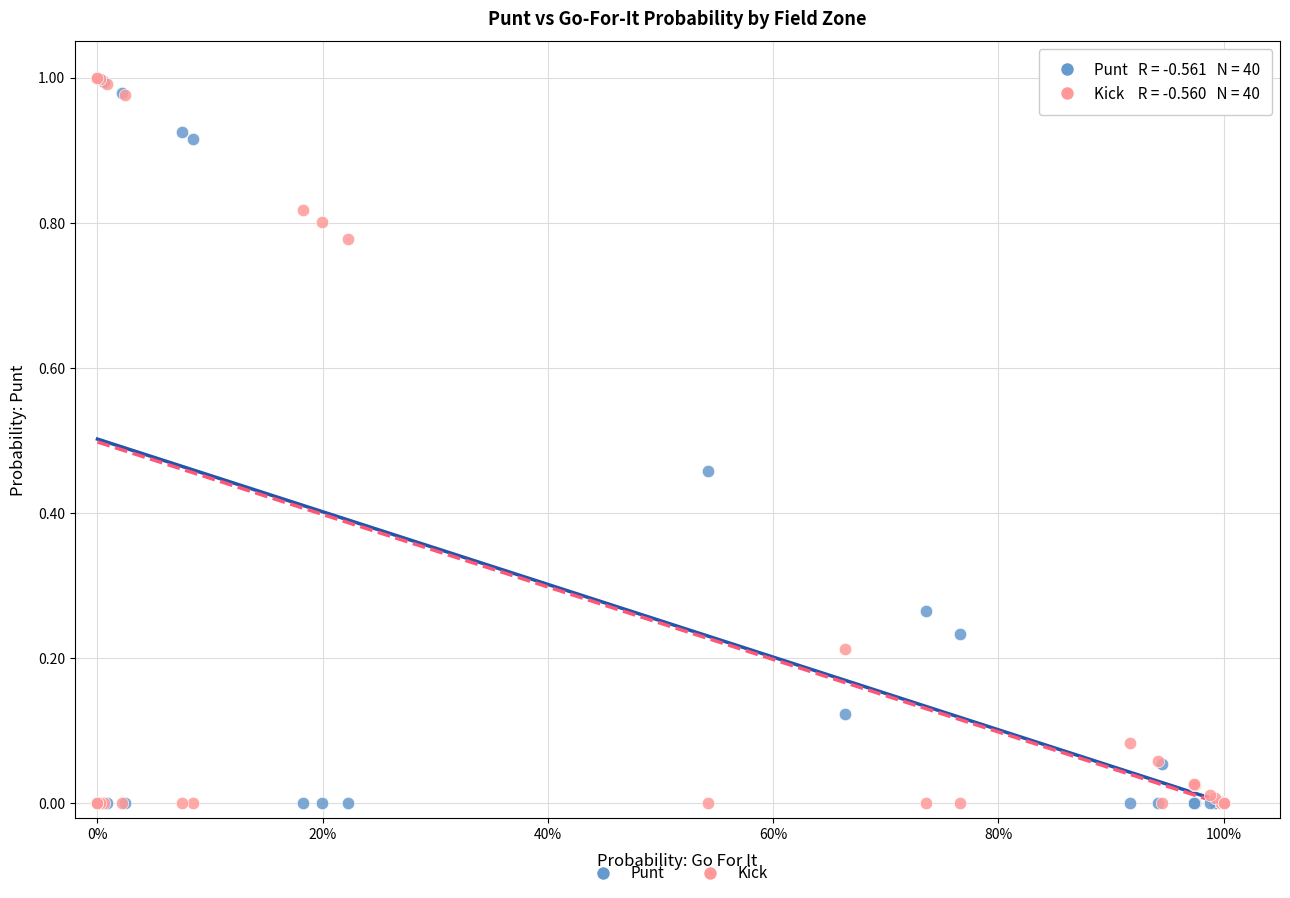

What are all the series names shown in the legend?

Punt, Kick